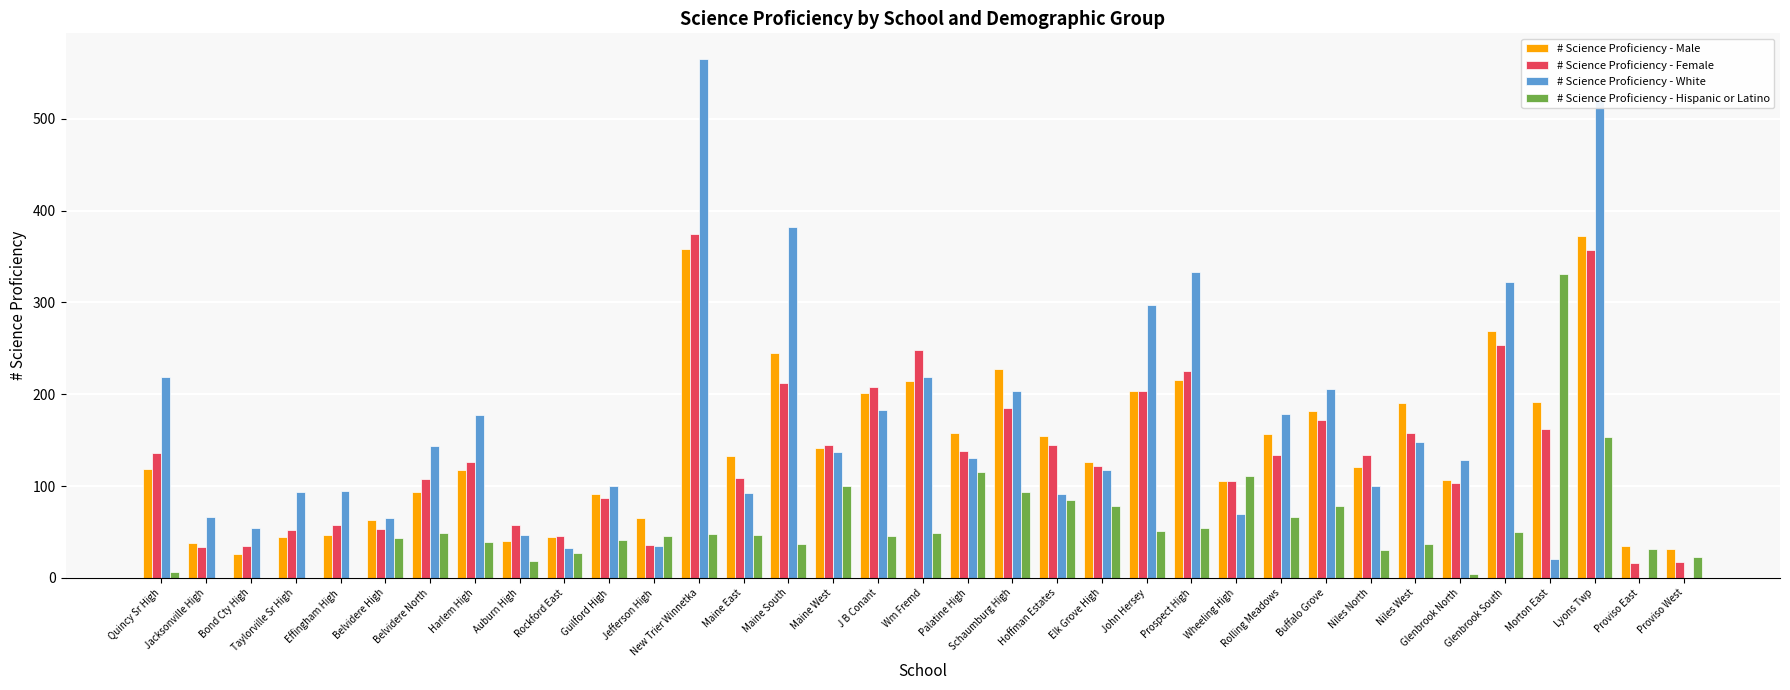

Which series changed the most between Buffalo Grove and Niles West?

# Science Proficiency - White